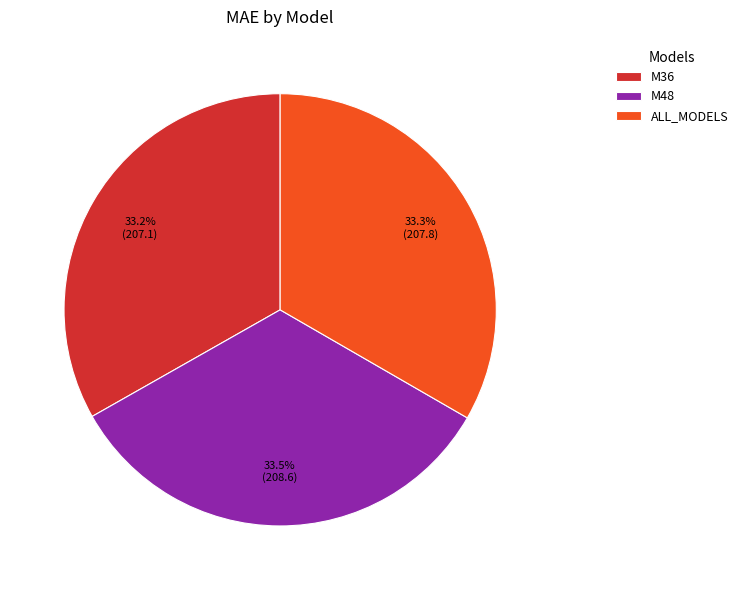

What percentage do ALL_MODELS and M36 together represent?

66.5%